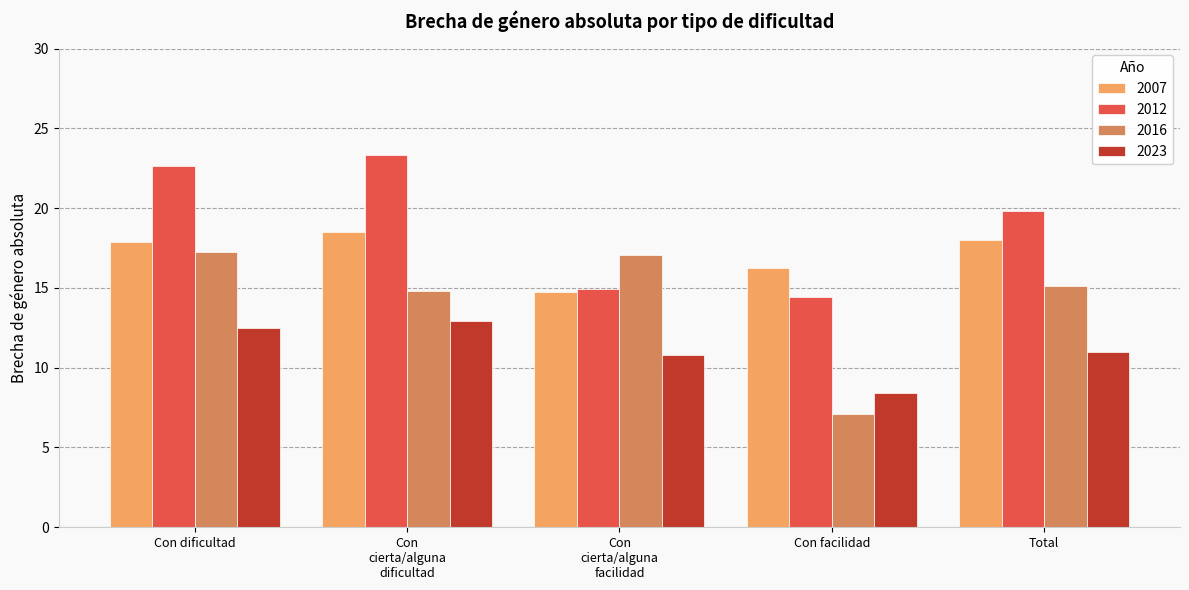

Which category has the lowest value in the 2012 series?

Con facilidad